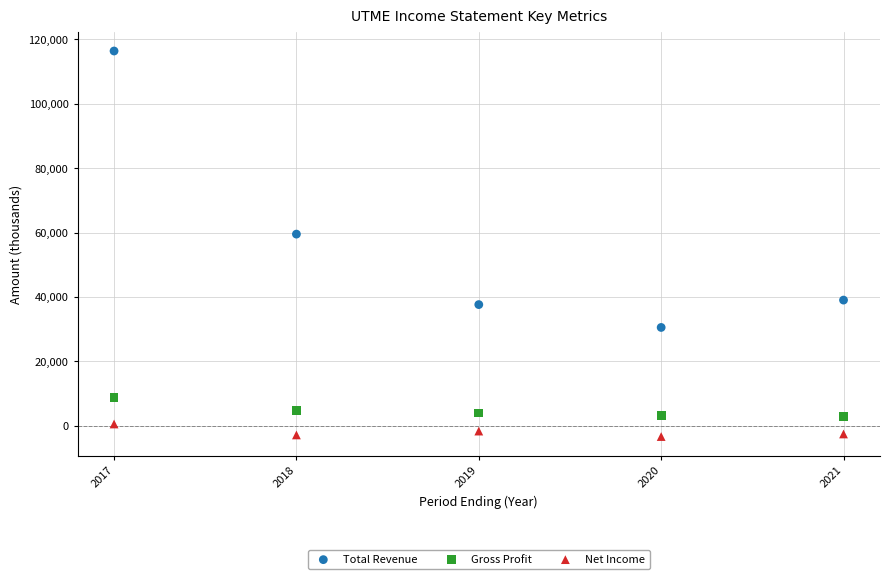

Which series reaches the maximum Y coordinate?

Total Revenue